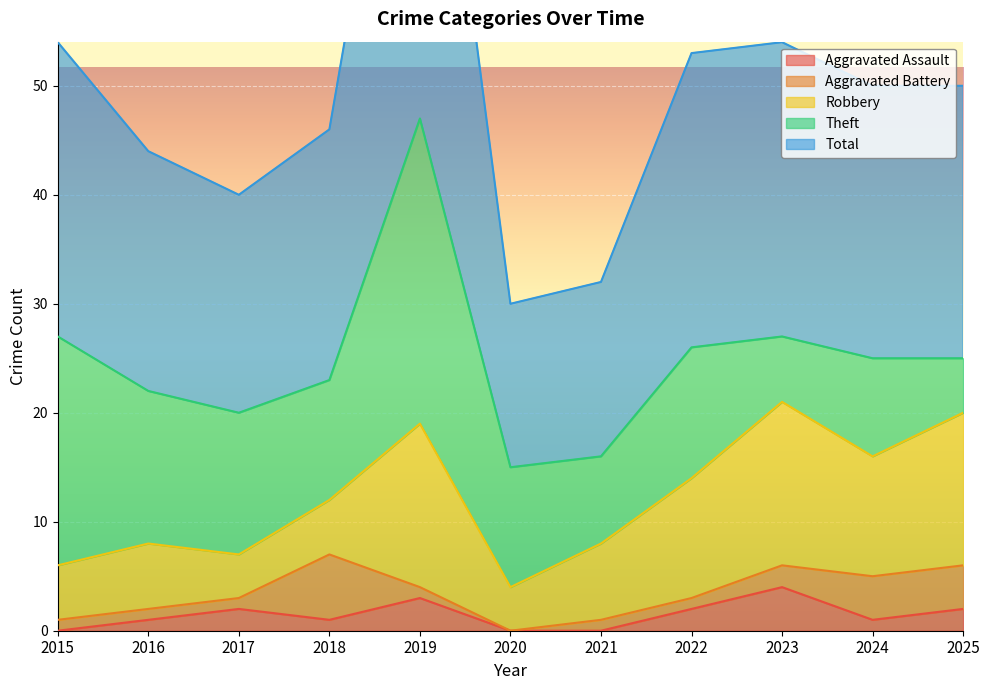

At which label is Theft closest to 16?

2016